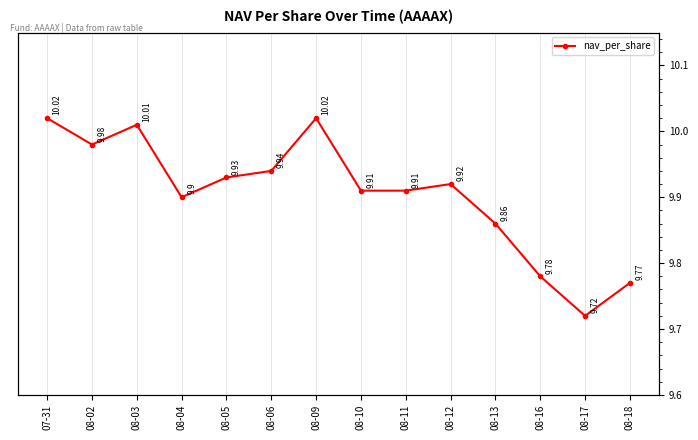

Rank the categories by value from lowest to highest.

08-17, 08-18, 08-16, 08-13, 08-04, 08-10, 08-11, 08-12, 08-05, 08-06, 08-02, 08-03, 07-31, 08-09